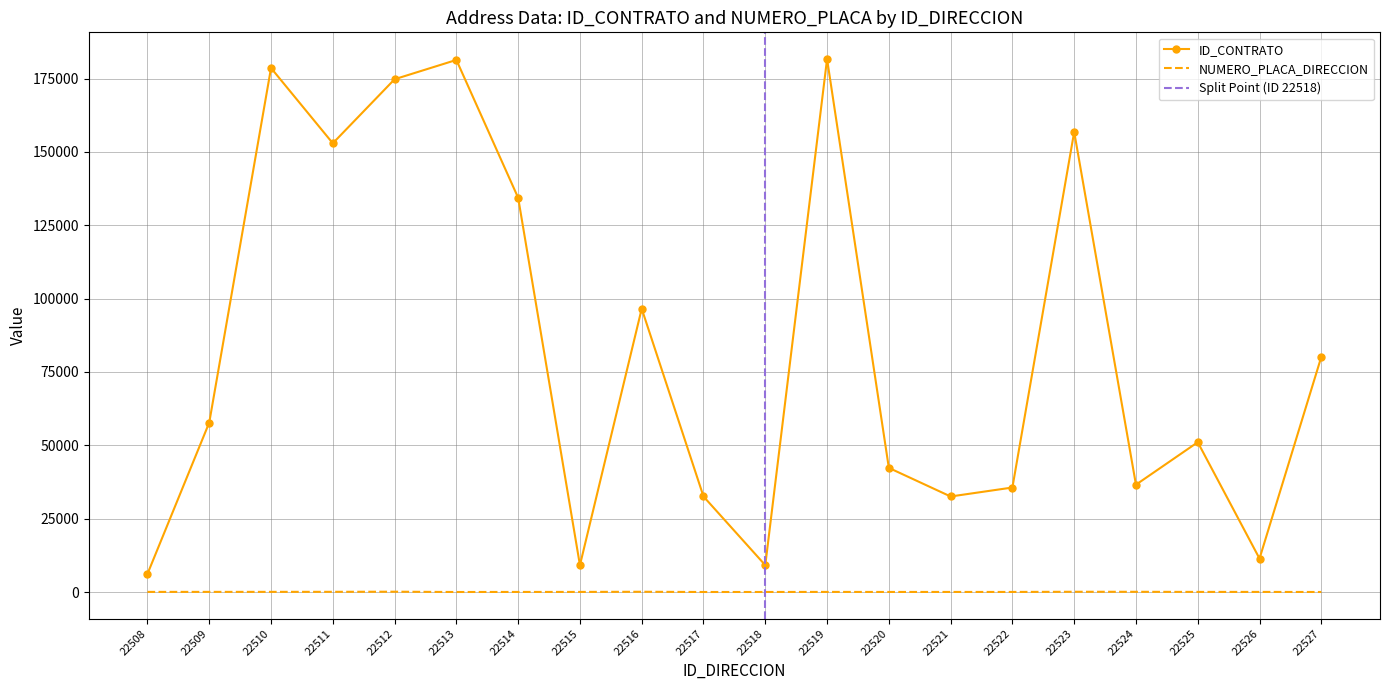

Reading left to right, transcribe all the data shown in this chart.

ID_CONTRATO: 6169	57748	178589	152935	174764	181341	134365	9141	96561	32554	9141	181666	42302	32554	35613	156819	36575	51053	11391	80141
NUMERO_PLACA_DIRECCION: 35	44	49	63	101	3	21	31	81	3	11	32	16	21	21	80	67	34	31	7